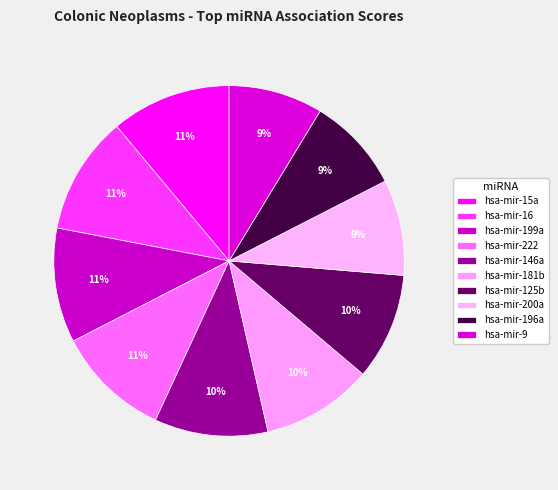

To the nearest percent, what is the combined percentage of hsa-mir-200a and hsa-mir-16?

20%